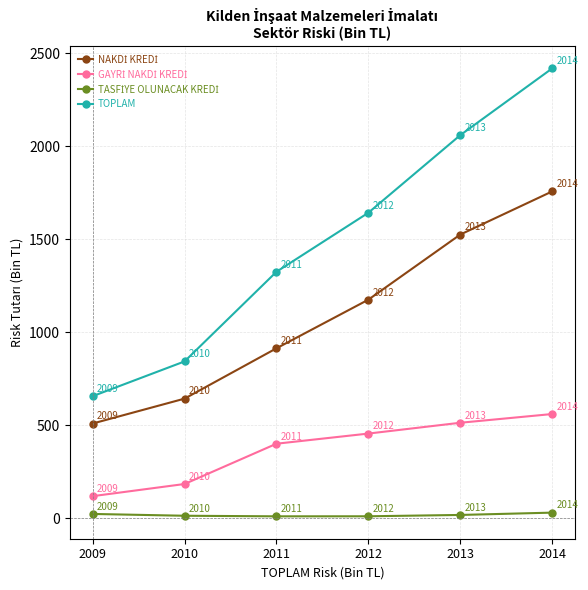

What is the value of the TOPLAM point at the 1st from the left?

656.7